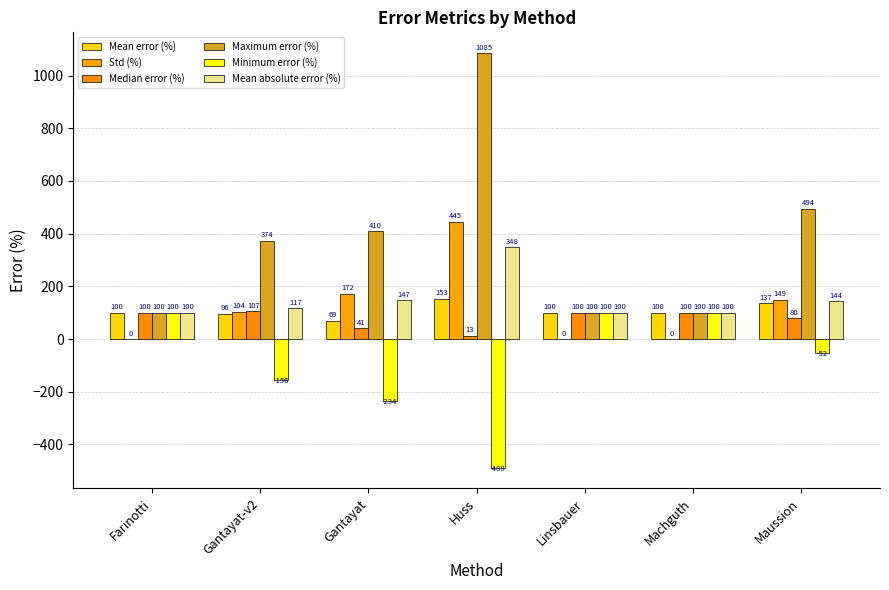

What position from the left is Machguth?

6